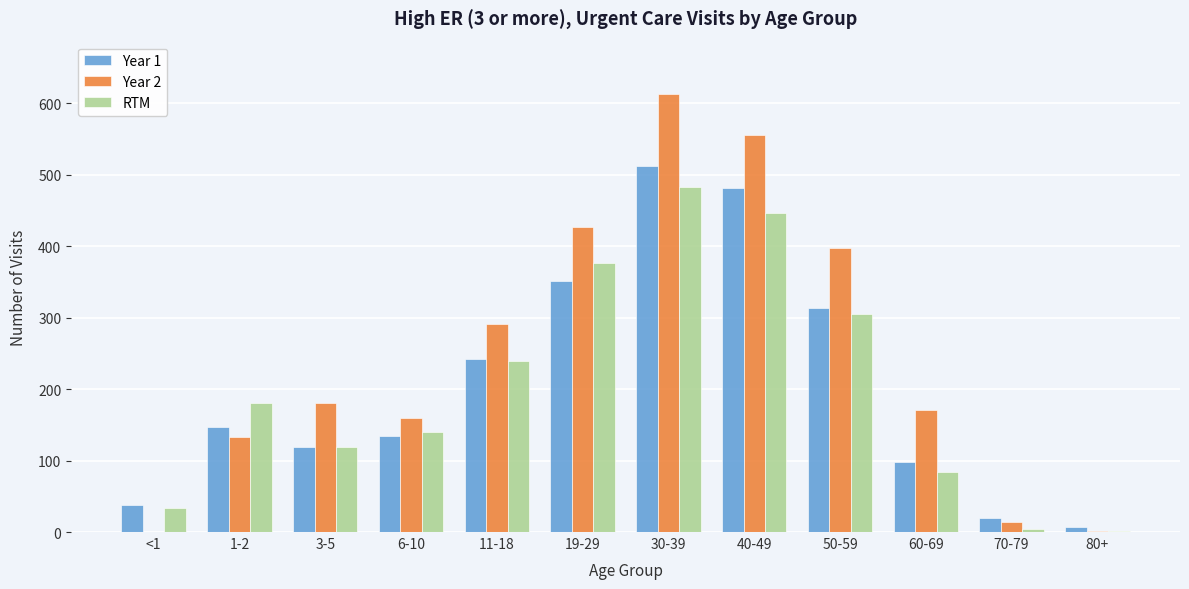

What is the highest value of the RTM series?

483